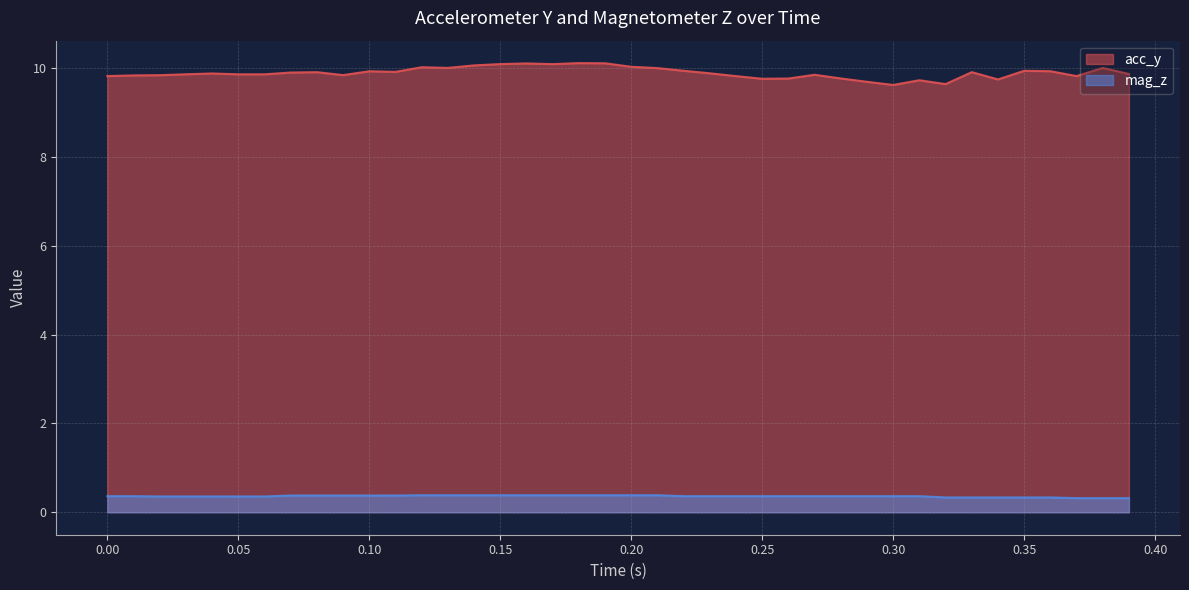

Is it true that mag_z equals 0.3 at 0.35?

True